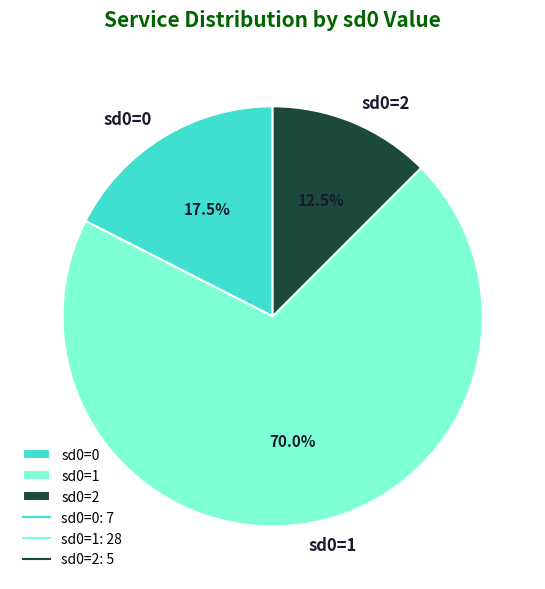

What is the ratio of the value at sd0=1 to the value at sd0=0?

4.0